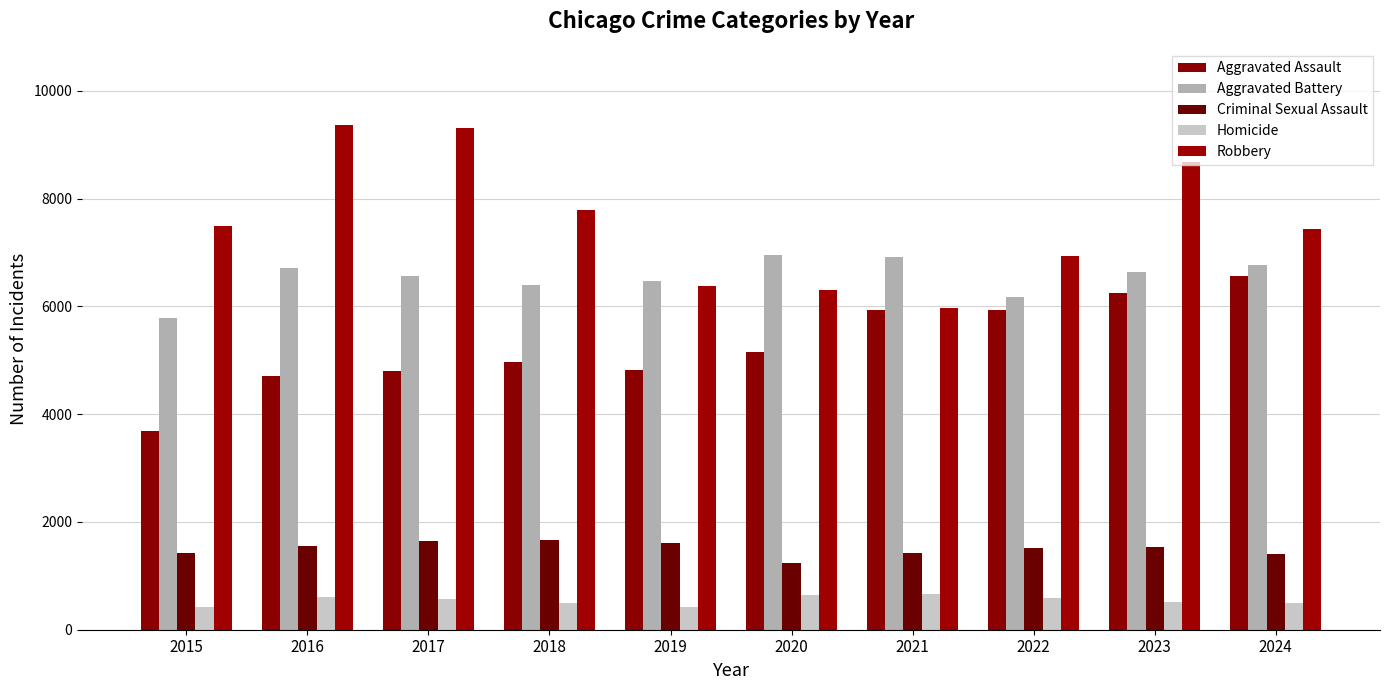

What are all the series names shown in the legend?

Aggravated Assault, Aggravated Battery, Criminal Sexual Assault, Homicide, Robbery